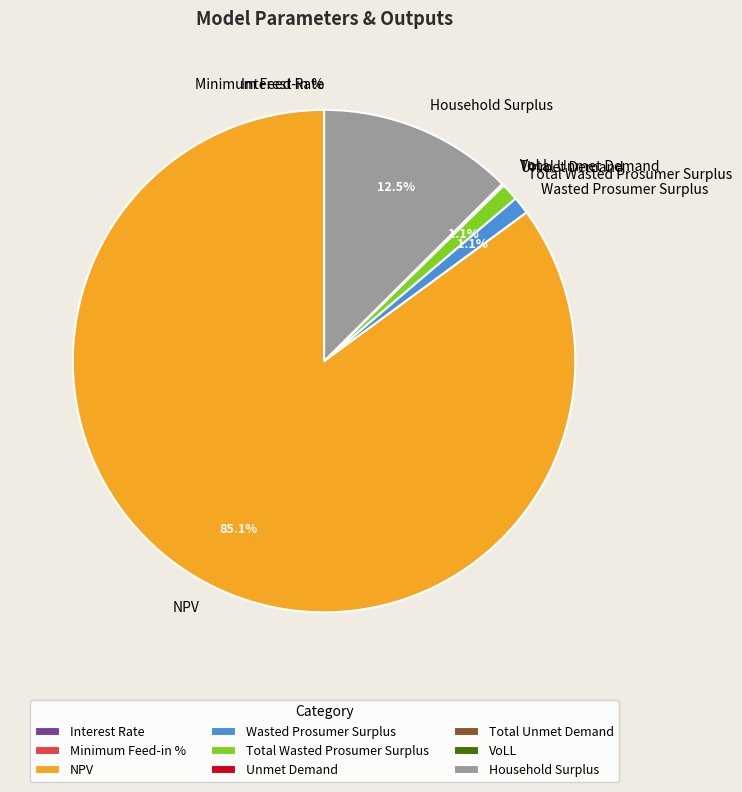

Which category has the biggest portion of the pie?

NPV